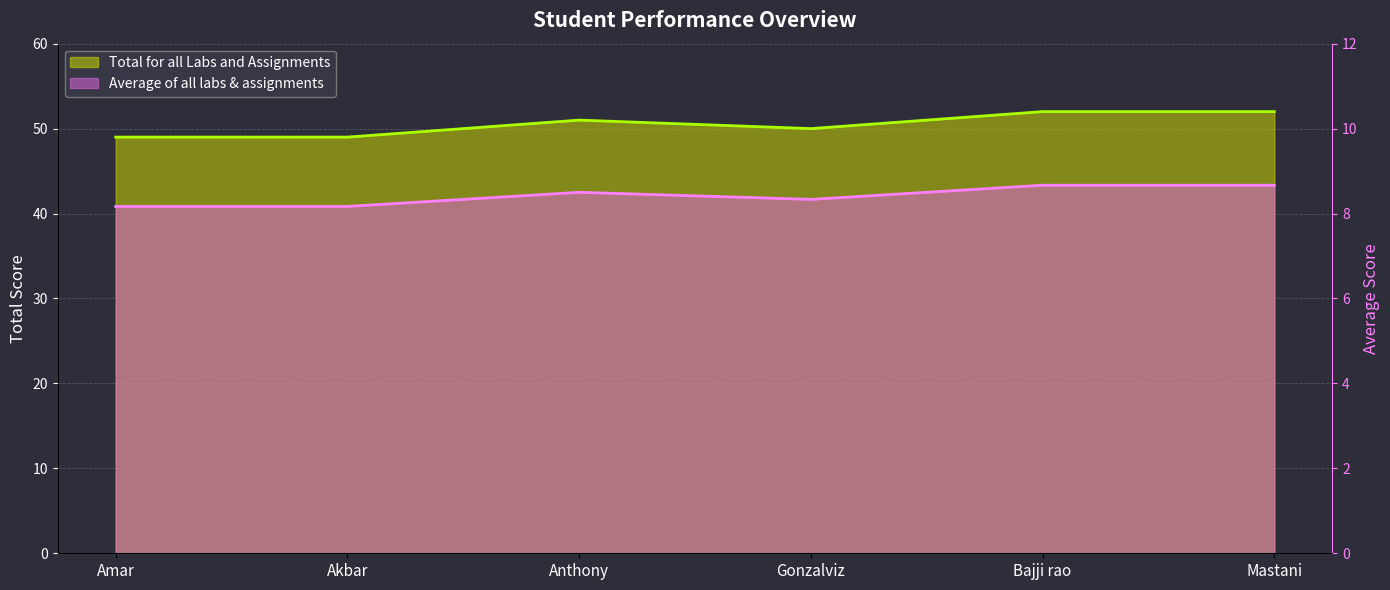

What is the value of the Total for all Labs and Assignments point at the 3rd from the left?

51.0